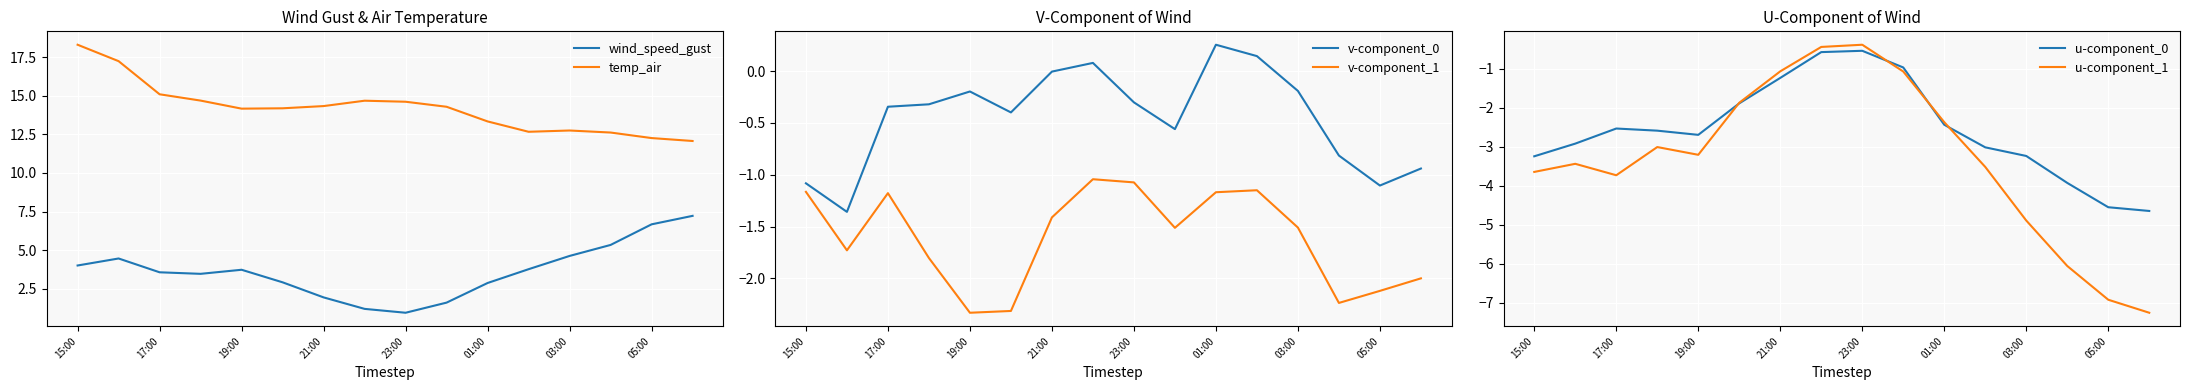

At how many categories does at least one series exceed 17?

2